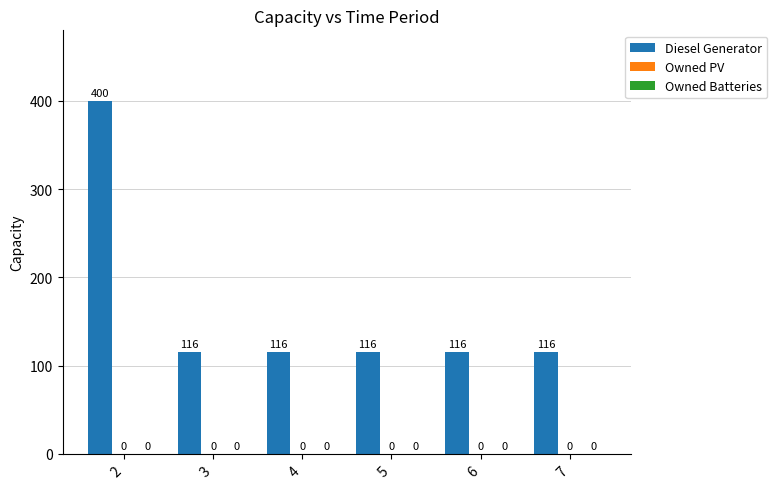

Are the bars horizontal?

No